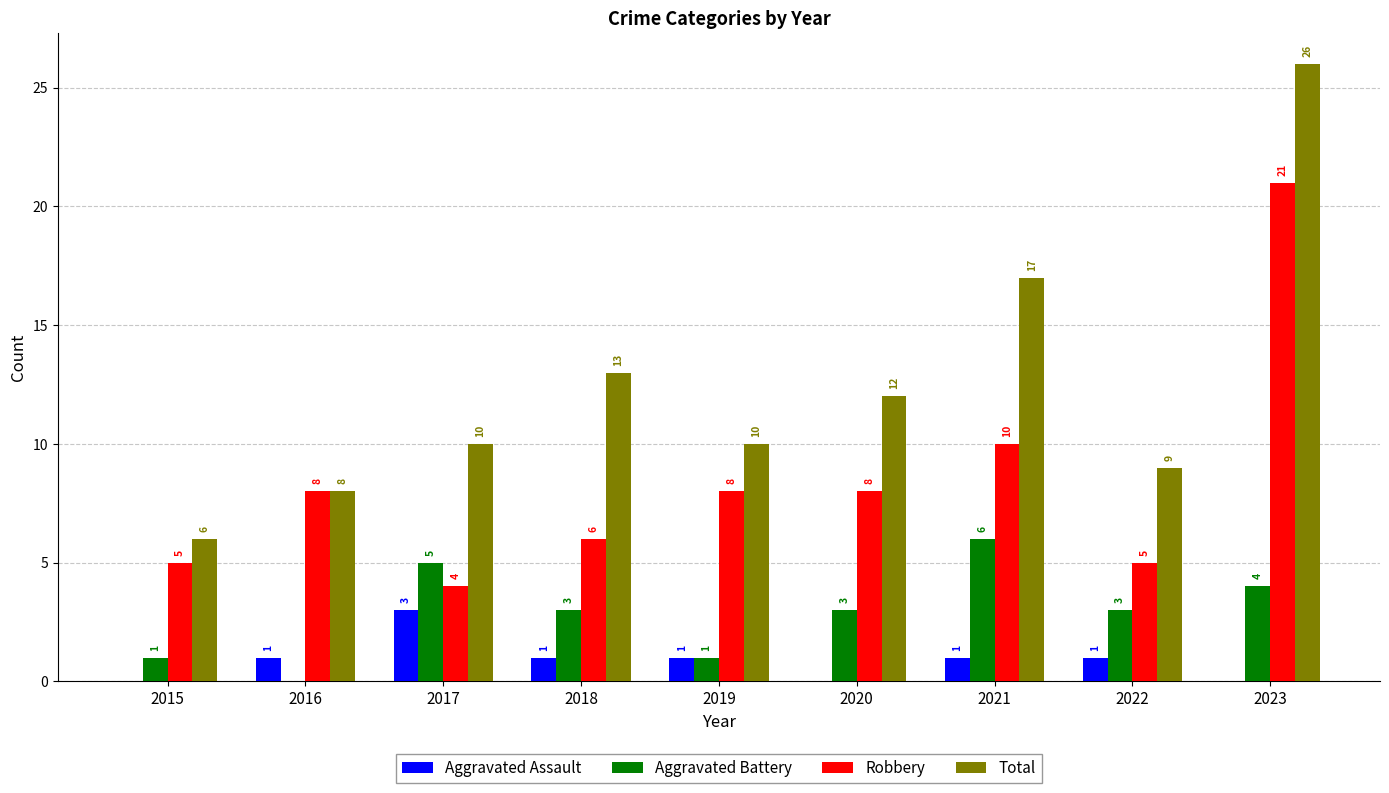

Reading left to right, extract all data points from this chart.

Aggravated Assault: 2015=0	2016=1	2017=3	2018=1	2019=1	2020=0	2021=1	2022=1	2023=0
Aggravated Battery: 2015=1	2016=0	2017=5	2018=3	2019=1	2020=3	2021=6	2022=3	2023=4
Robbery: 2015=5	2016=8	2017=4	2018=6	2019=8	2020=8	2021=10	2022=5	2023=21
Total: 2015=6	2016=8	2017=10	2018=13	2019=10	2020=12	2021=17	2022=9	2023=26